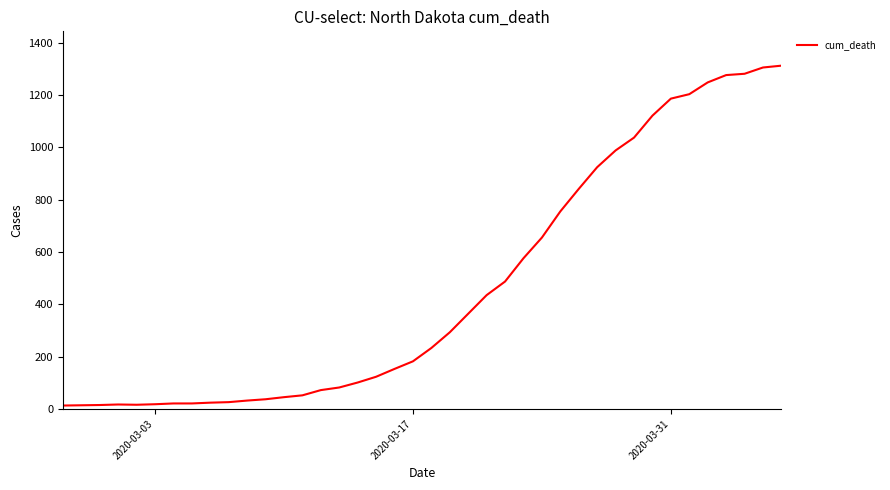

What is the difference between the maximum and minimum values?

1299